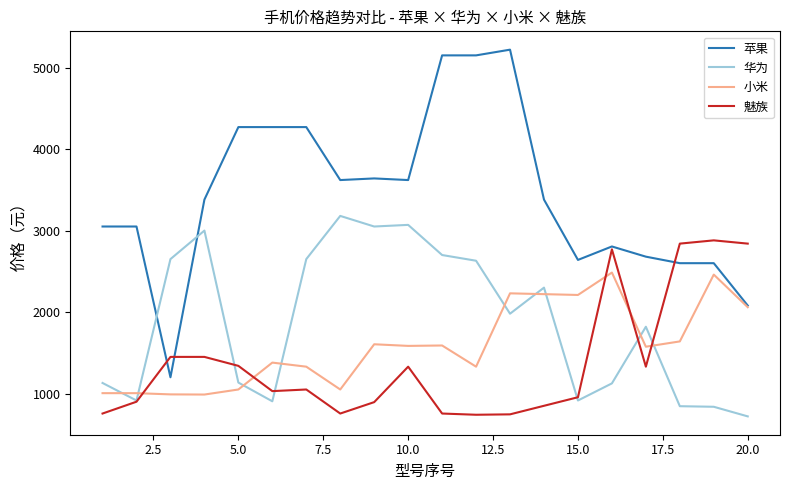

True or false: 华为 and 小米 cross at least once.

True